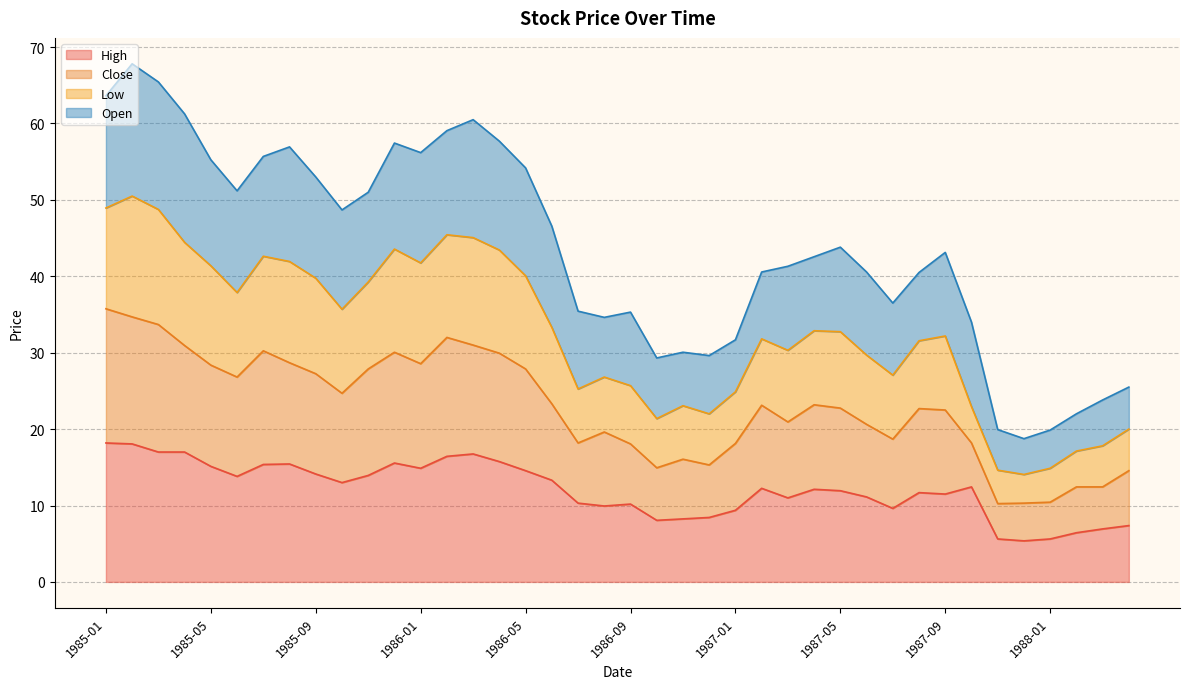

What is the total value across all series at 1986-01?

56.2